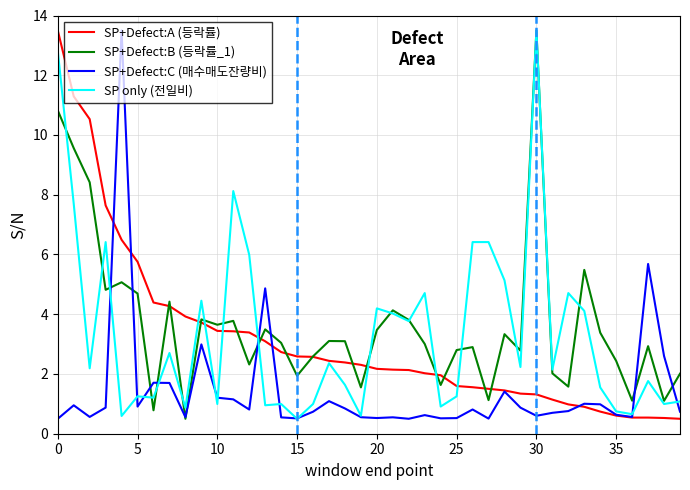

What is the maximum value for SP+Defect:C (매수매도잔량비)?

13.5